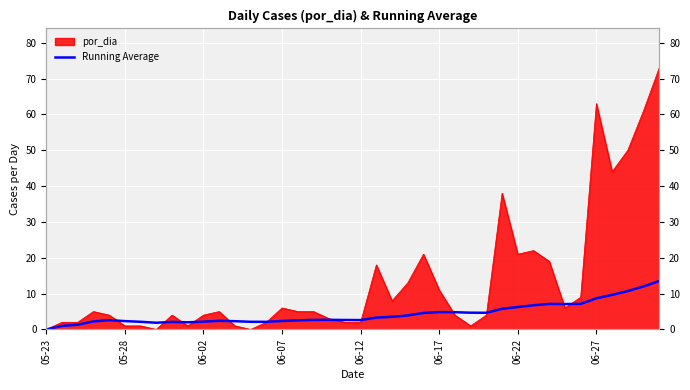

True or false: the data shows 3.3 at 9.

False